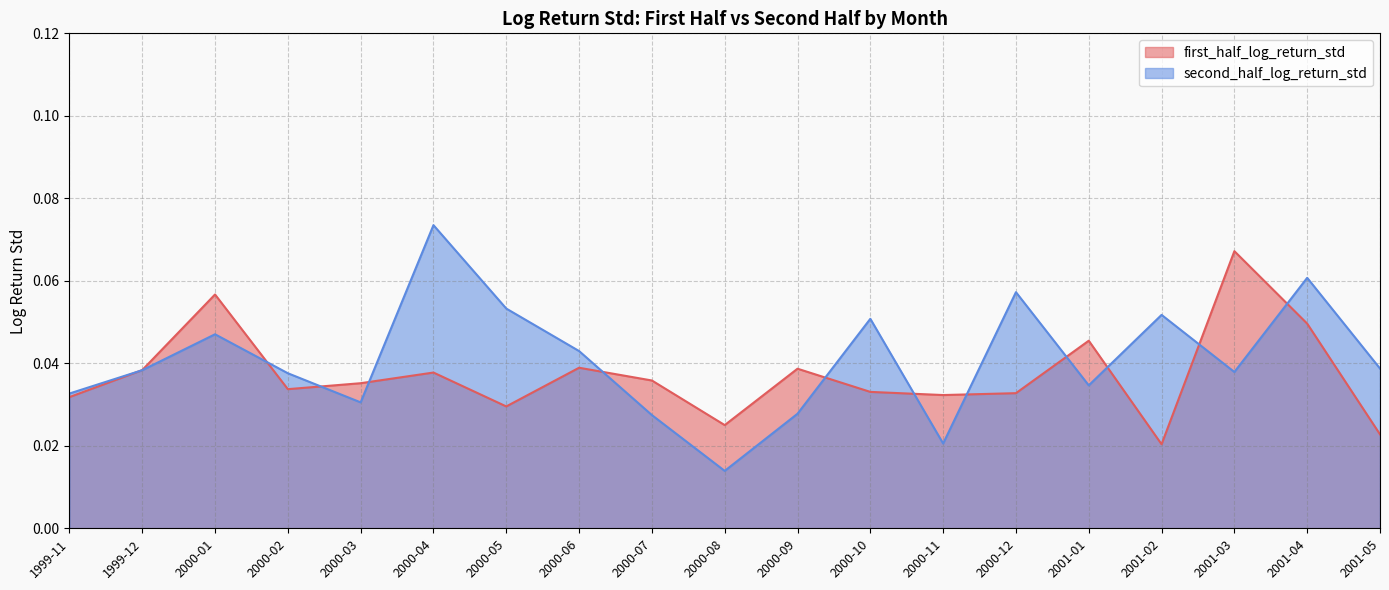

How many interior local valleys does the first_half_log_return_std series have?

5